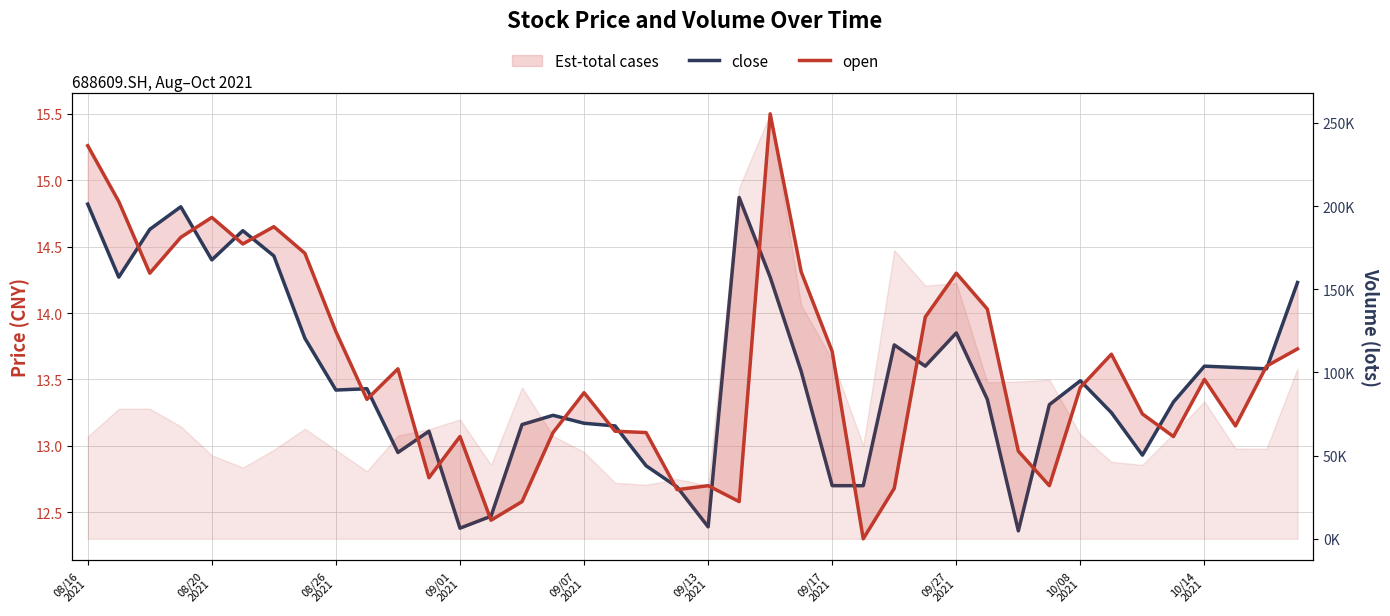

What is the difference between the highest and lowest values at 09/27 2021?

153777.3